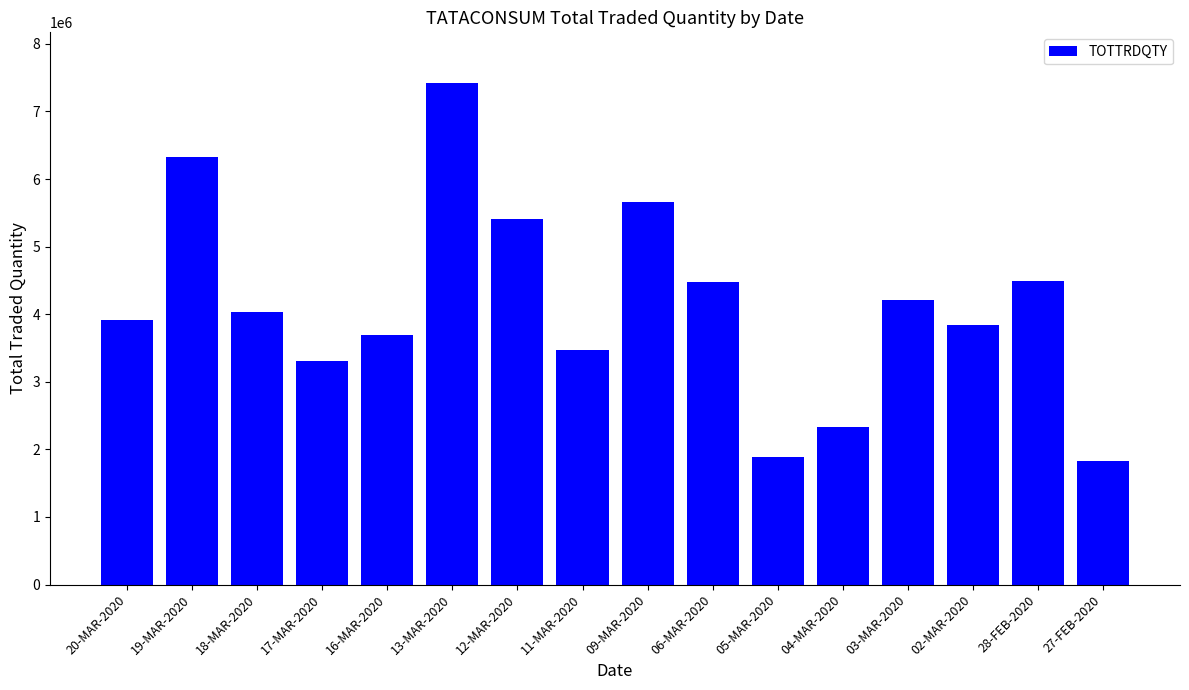

The value at 02-MAR-2020 is 5371949. True or false?

False